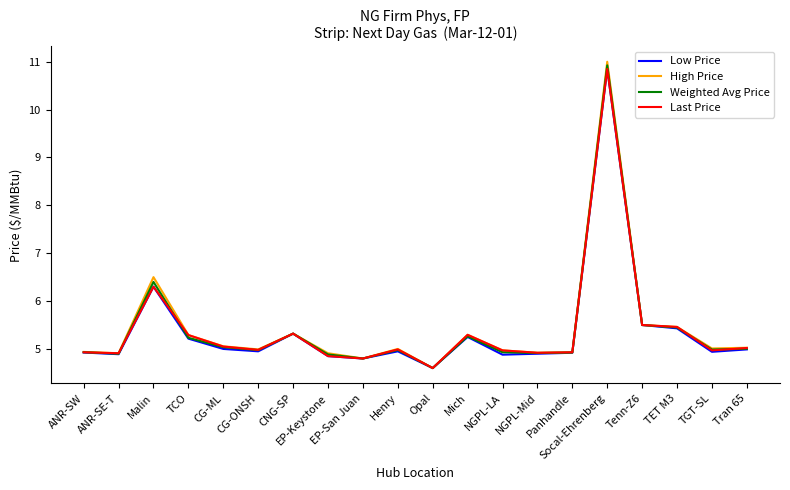

Is it true that Low Price equals 1.1 at ANR-SE-T?

False